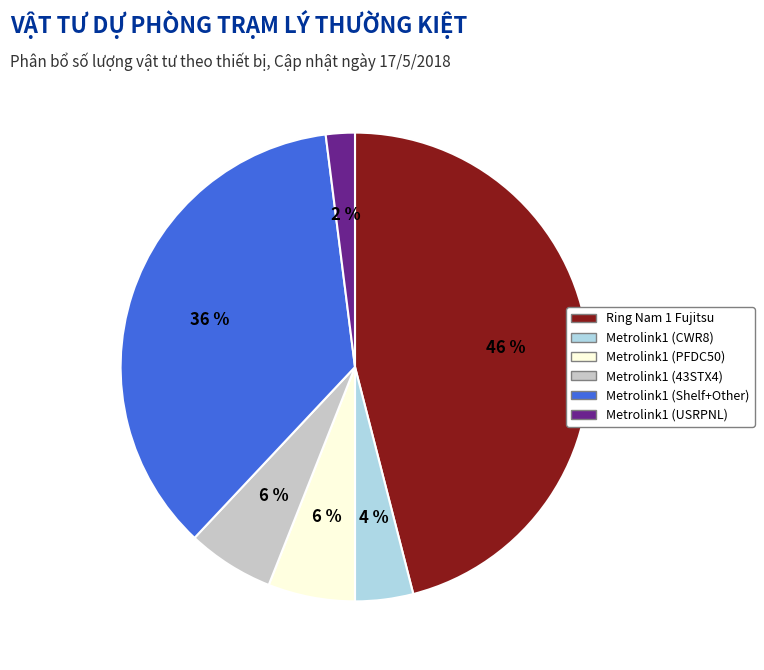

To the nearest percent, what portion does Metrolink1 (USRPNL) represent?

2%